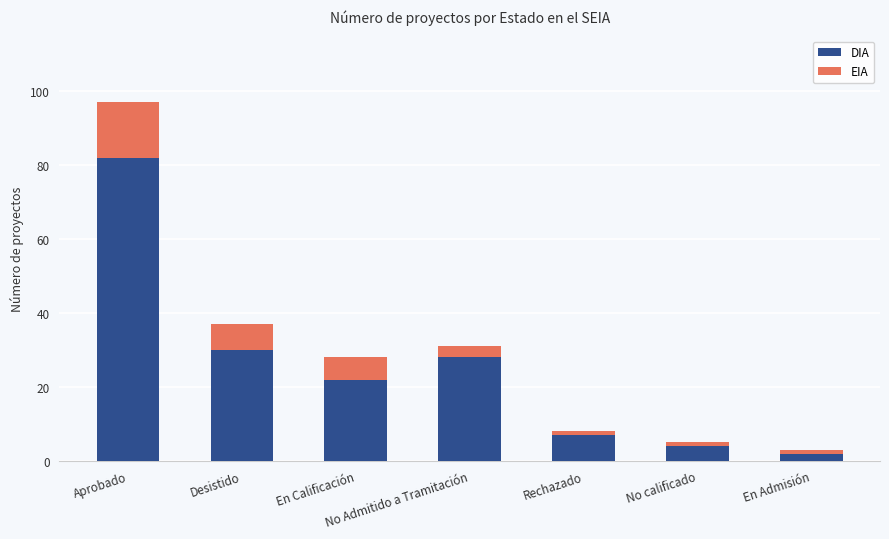

Is it true that DIA equals 8 at En Calificación?

False